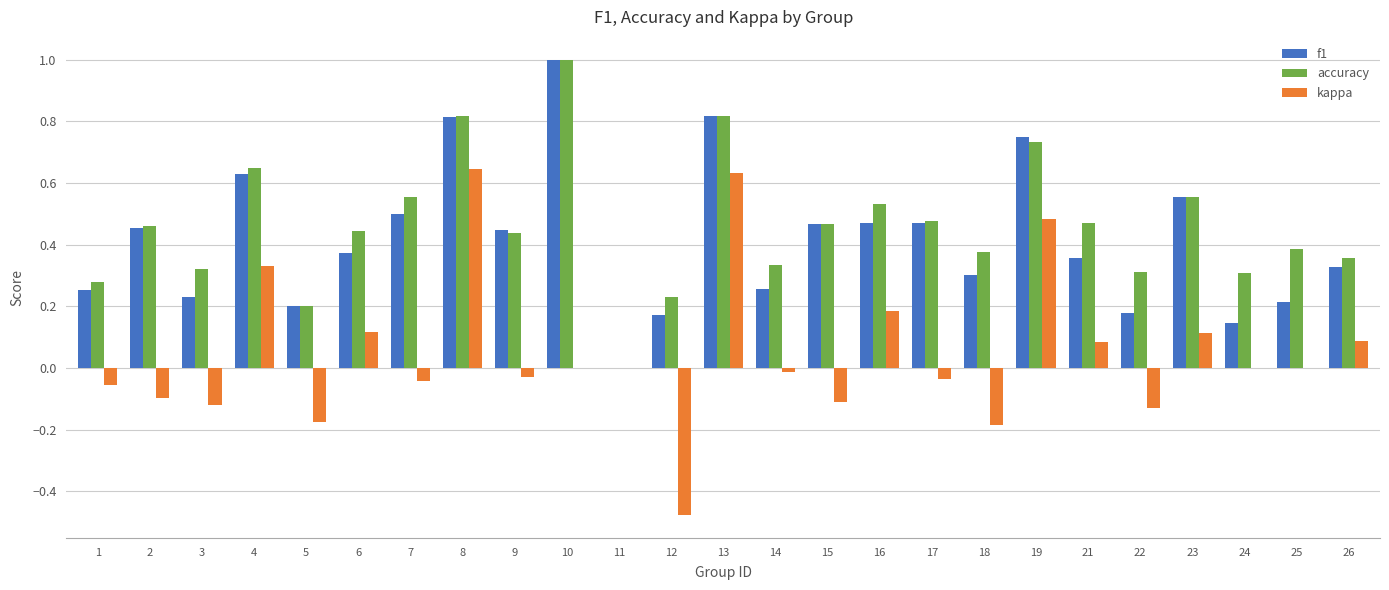

Count the number of data series in this chart.

3